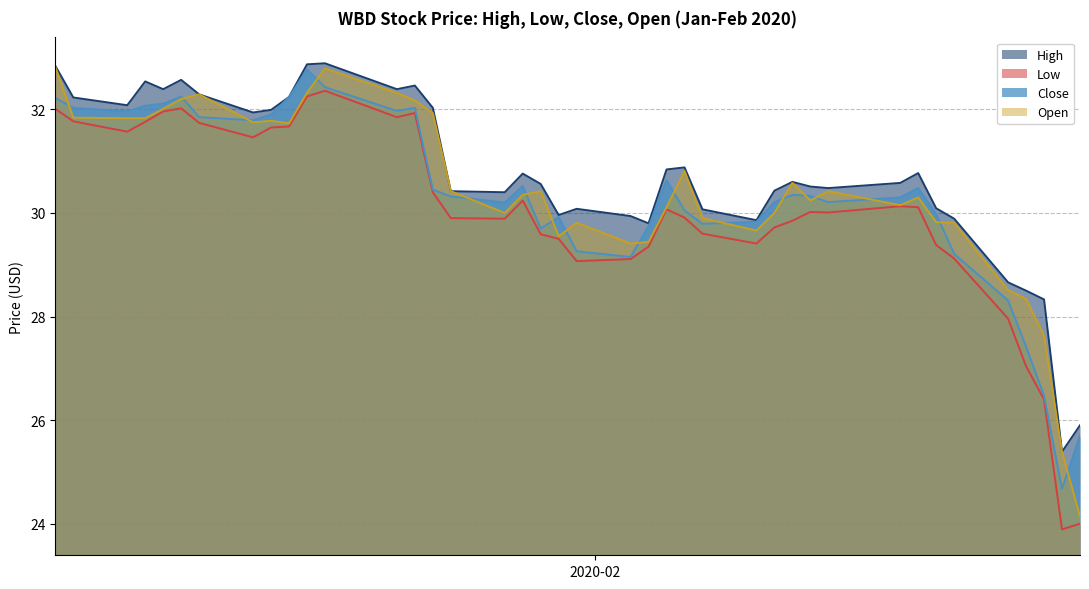

Which series has the largest range (max minus min)?

Open